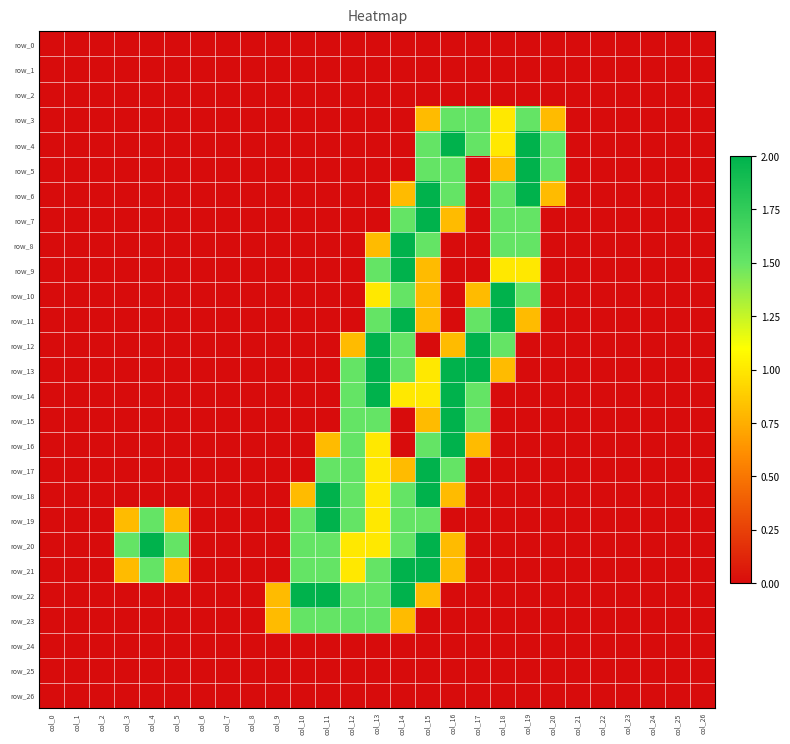

What is the average value of the row_12 series?

0.3